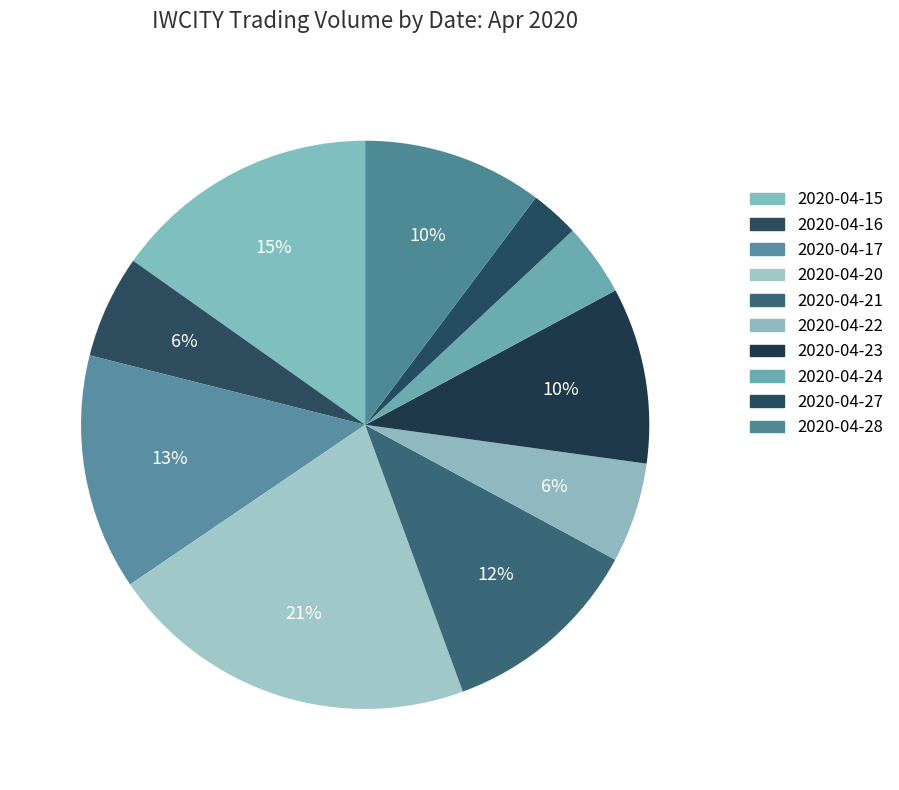

Which category has the smallest portion of the pie?

2020-04-27